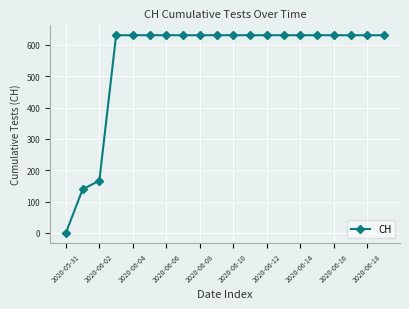

Is this an area chart (filled region under the line)?

No